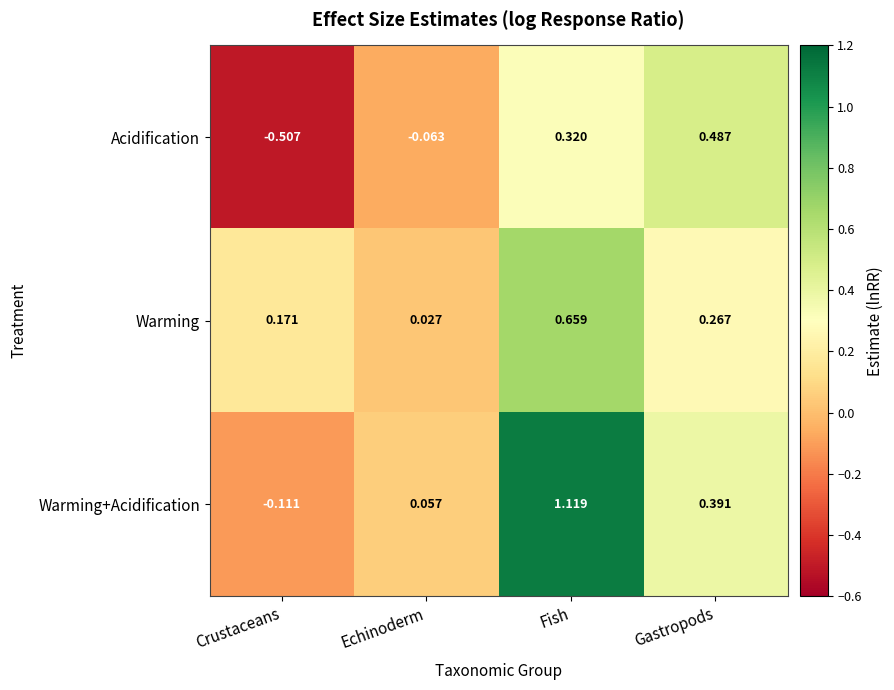

Which category has the lowest value in the Warming series?

Echinoderm